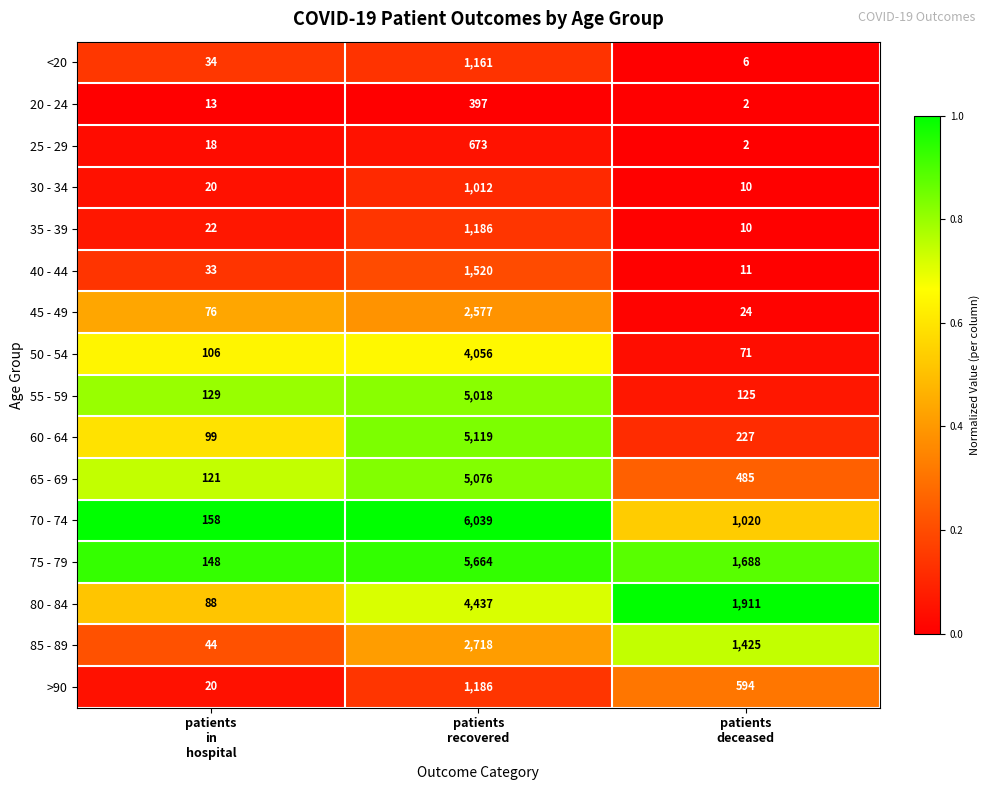

What is the sum of all 40 - 44 values?

1564